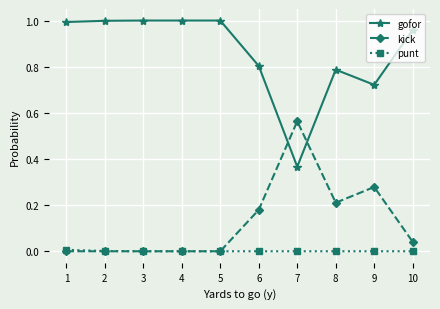

Rank the series by their maximum value, from lowest to highest.

punt, kick, gofor